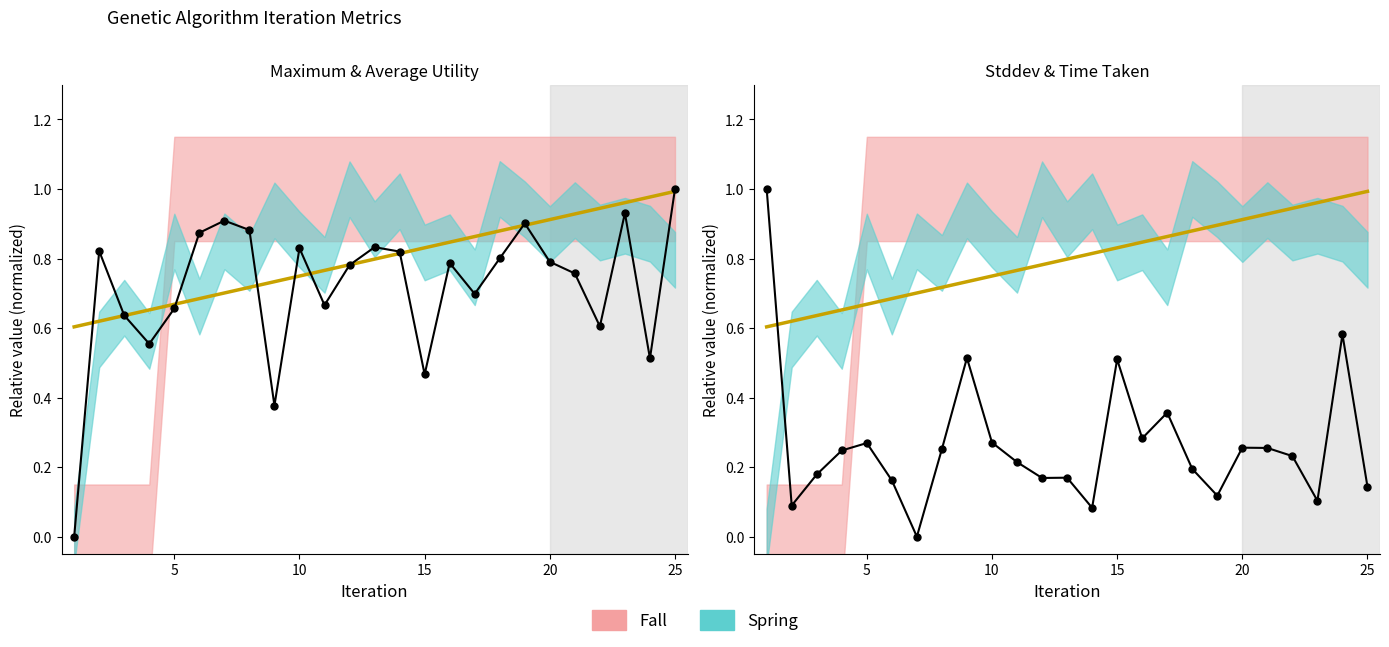

How many lines are shown in the chart?

2